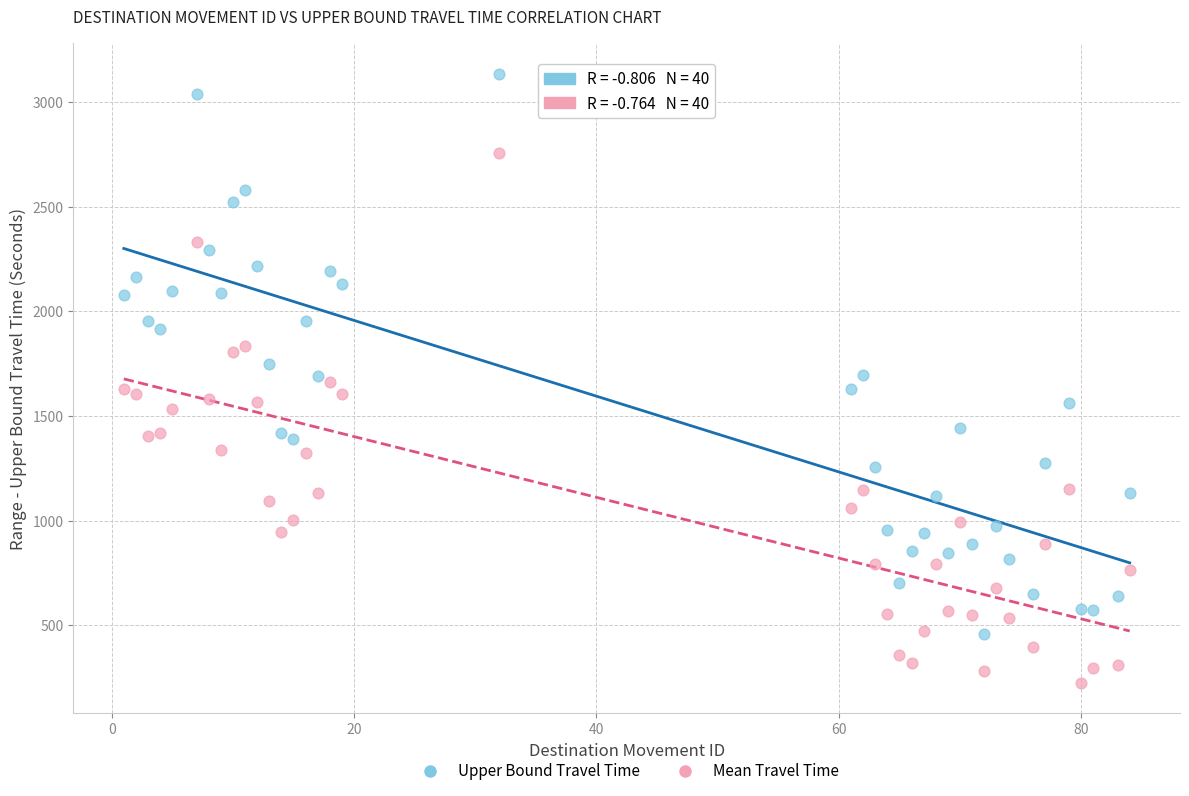

Which series contains the highest Y value?

Upper Bound Travel Time